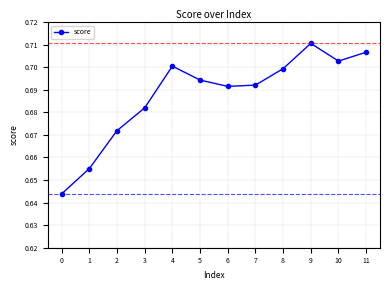

How many interior local valleys (lower than both neighbors) does the data have?

2